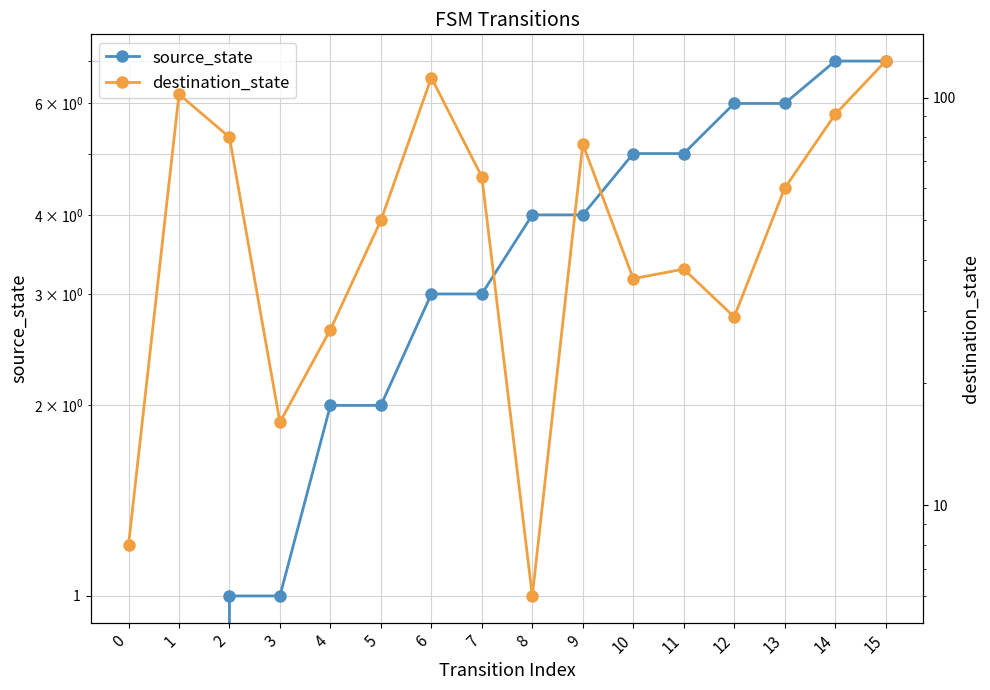

Which series has the widest spread of values?

destination_state